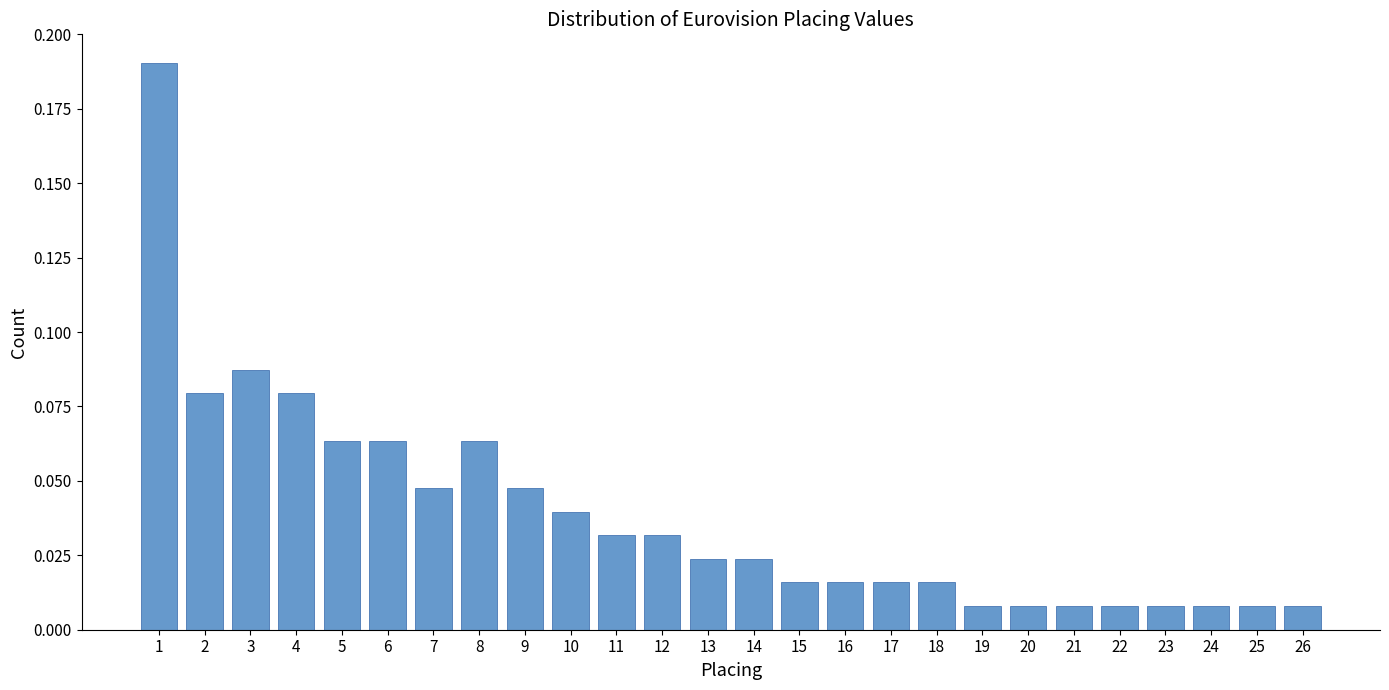

What is the sum of all values?

1.0